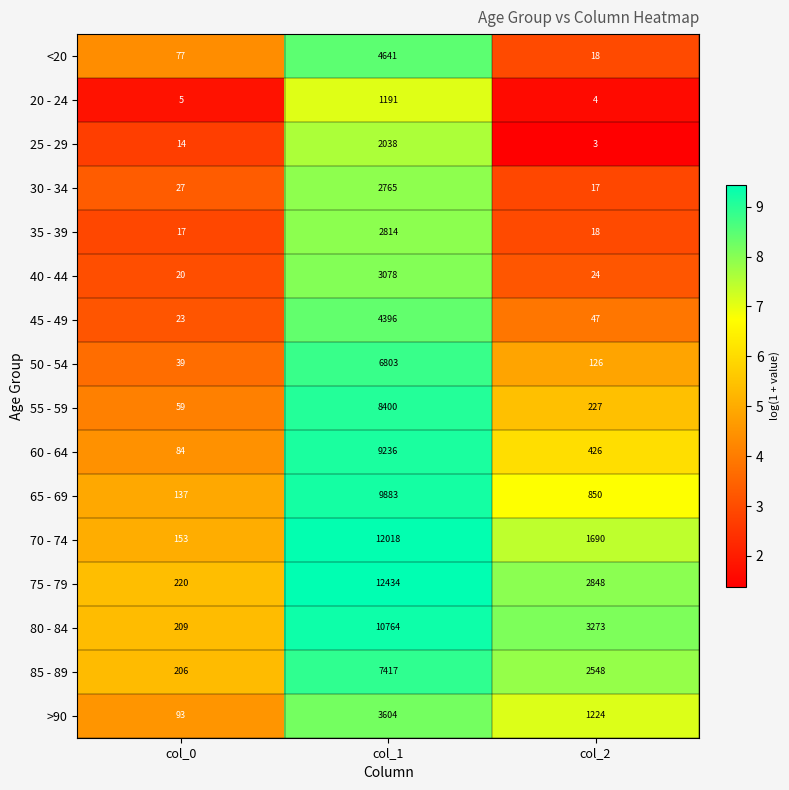

Count the 85 - 89 values in the range 206 to 7417.

3